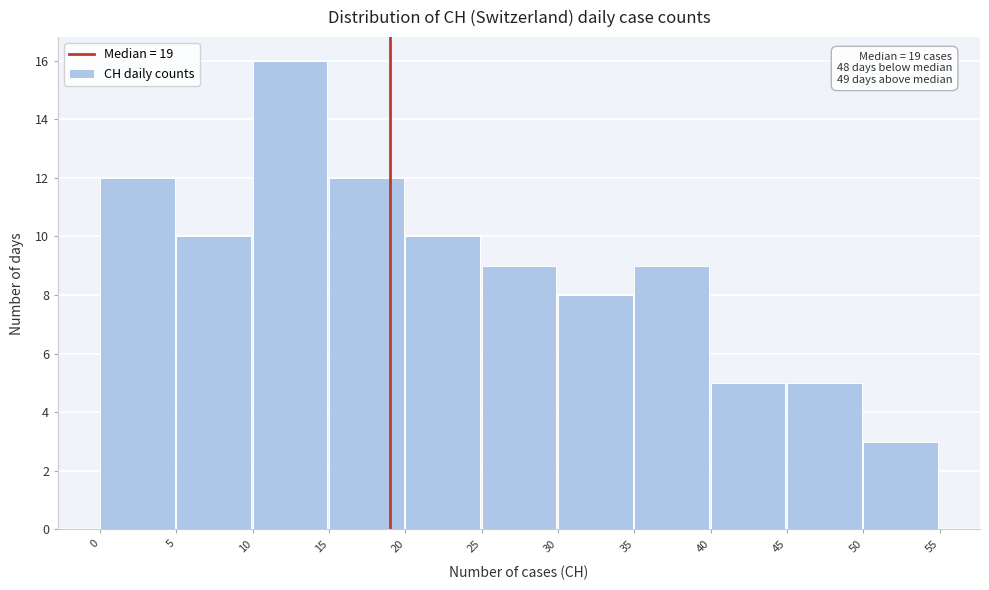

Which range on the x-axis has the tallest bar?

10 to 15